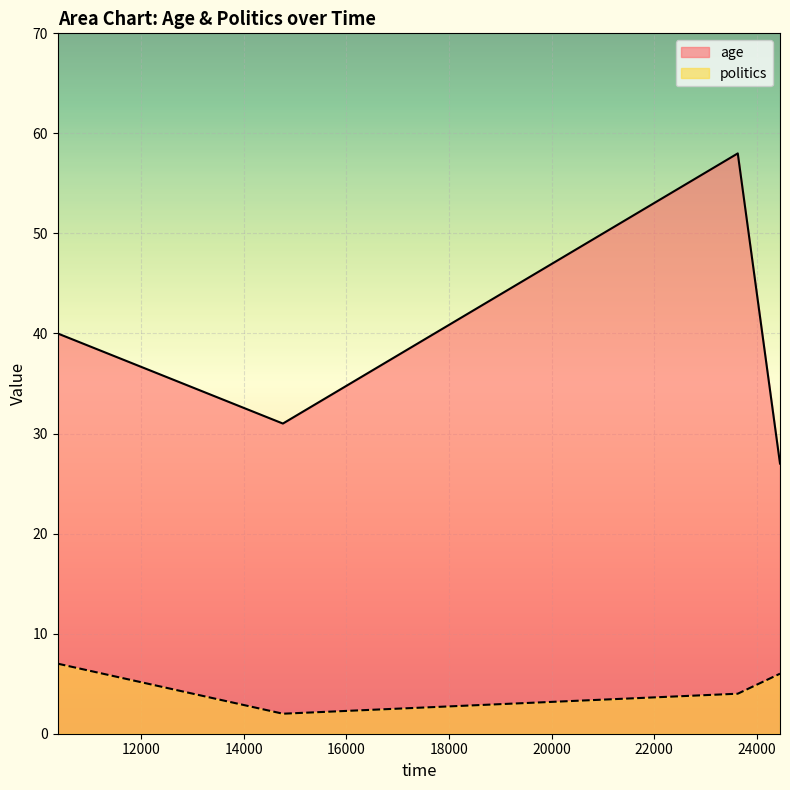

What is the total value across all series at 24451?

33